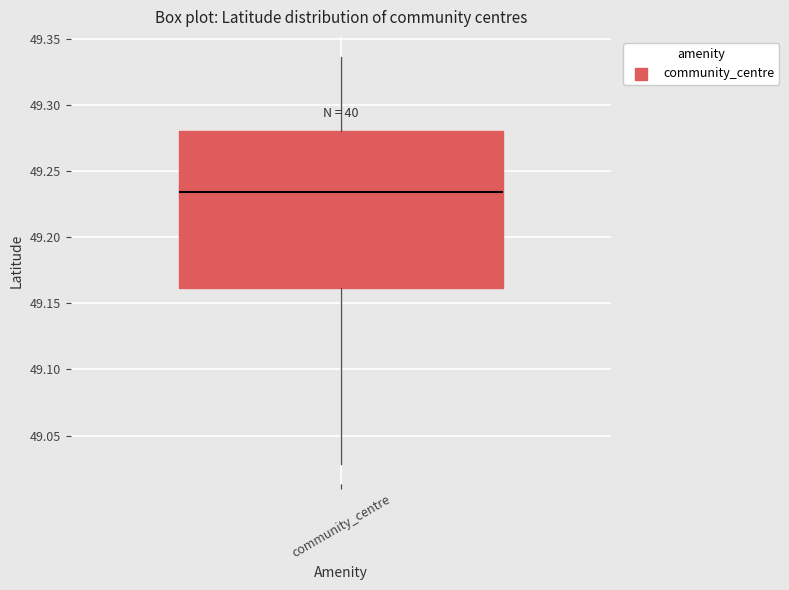

Read this box plot against the y-axis: the position of the median line, the range covered by the box, and the ends of both whiskers. The values are not printed on the chart, so give them approximately, as read against the axis.

median 49.235, box 49.160 to 49.280, whiskers 49.030 to 49.335